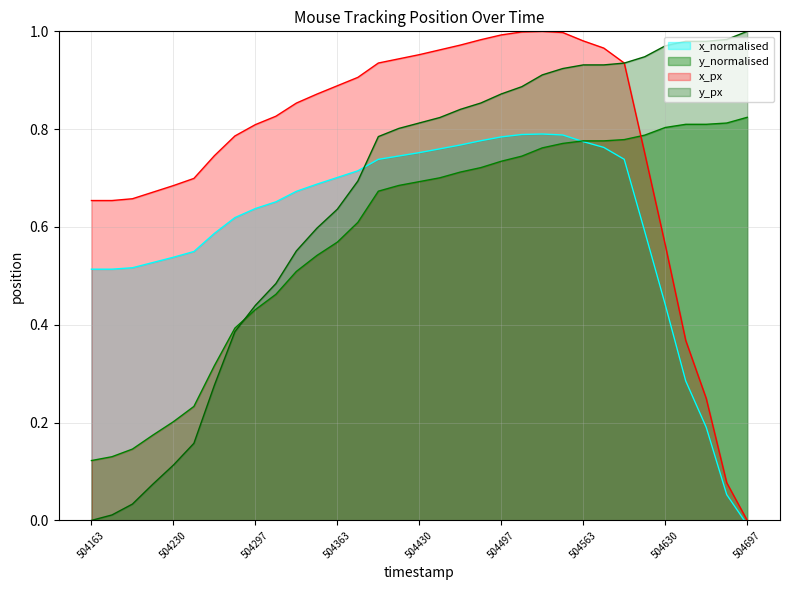

Between 25 and 26, which series saw the biggest shift?

x_normalised